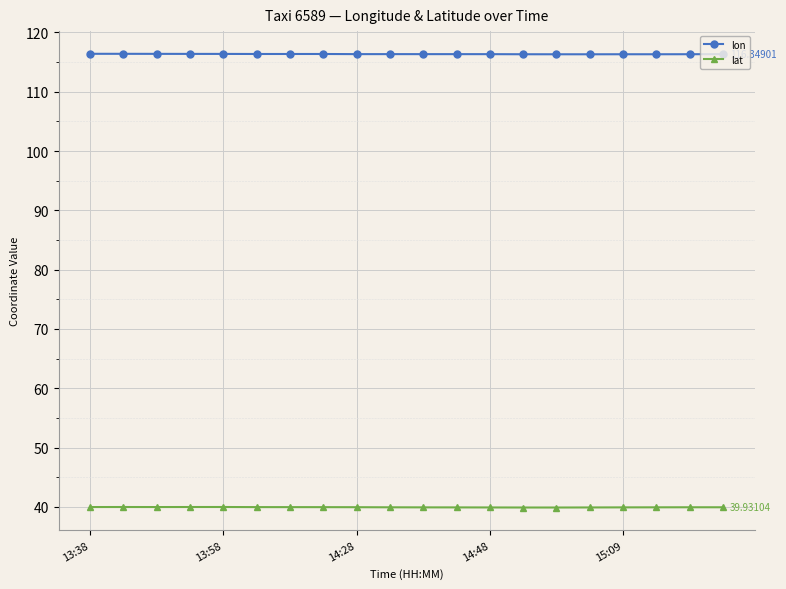

True or false: lat and lon cross at least once.

False